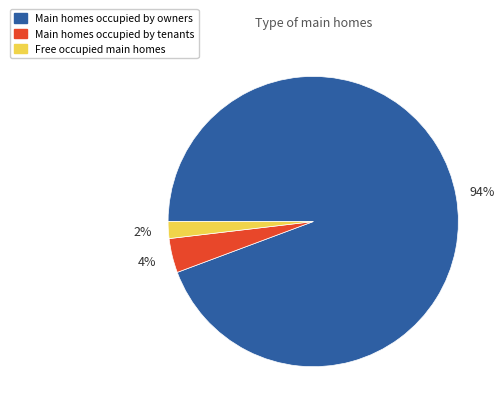

Do Main homes occupied by owners and Free occupied main homes together represent more than half of the pie?

Yes